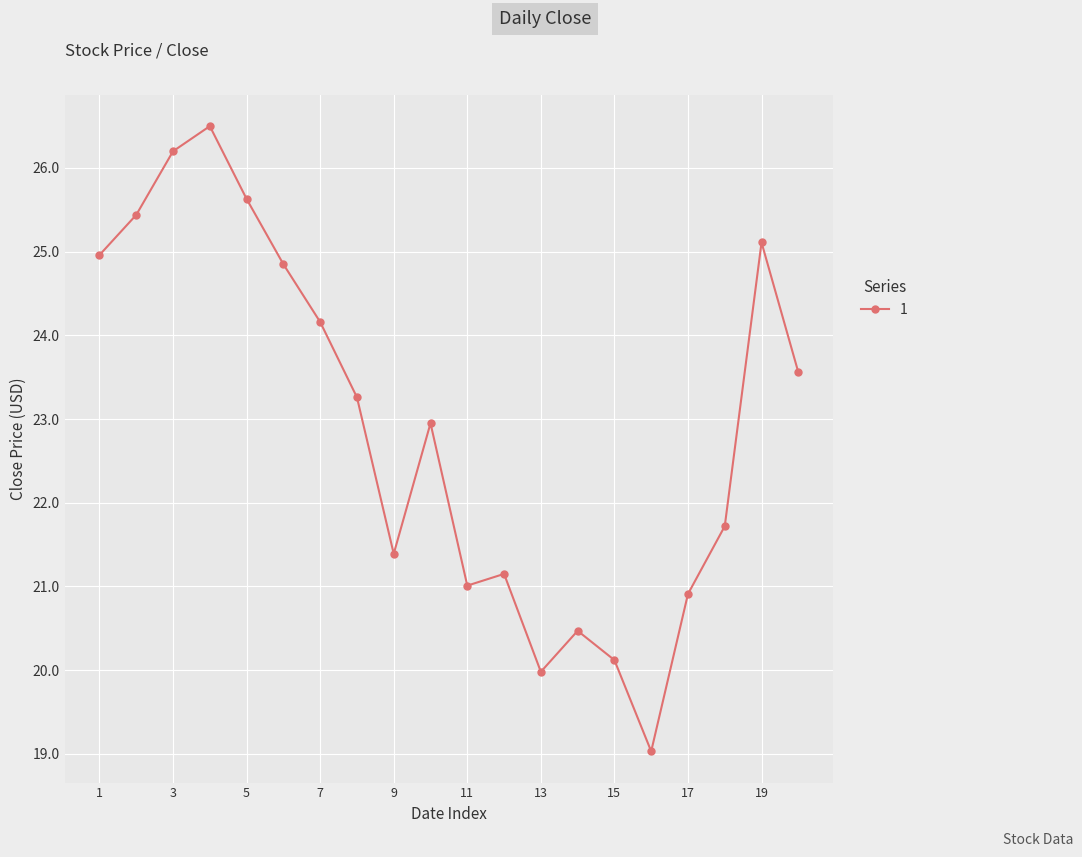

Count the number of values greater than 23.

10